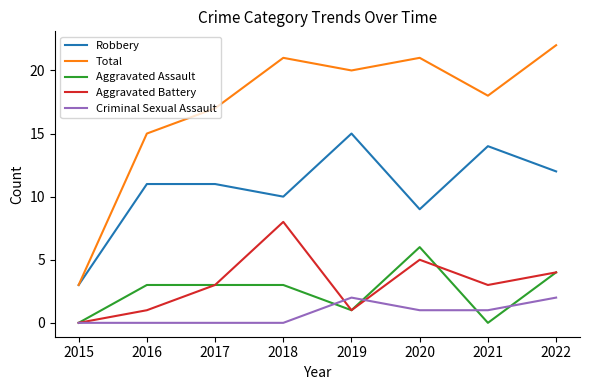

Reading left to right, list all the values displayed in this chart.

Robbery: 2015=3	2016=11	2017=11	2018=10	2019=15	2020=9	2021=14	2022=12
Total: 2015=3	2016=15	2017=17	2018=21	2019=20	2020=21	2021=18	2022=22
Aggravated Assault: 2015=0	2016=3	2017=3	2018=3	2019=1	2020=6	2021=0	2022=4
Aggravated Battery: 2015=0	2016=1	2017=3	2018=8	2019=1	2020=5	2021=3	2022=4
Criminal Sexual Assault: 2015=0	2016=0	2017=0	2018=0	2019=2	2020=1	2021=1	2022=2